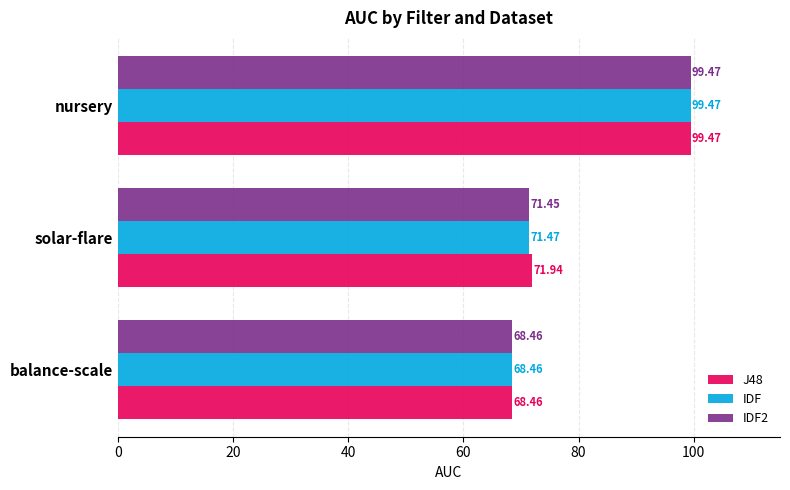

Which series has the largest total across all categories?

J48